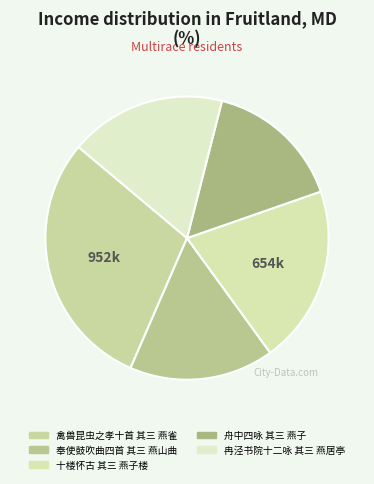

Is there a majority slice in this chart?

No